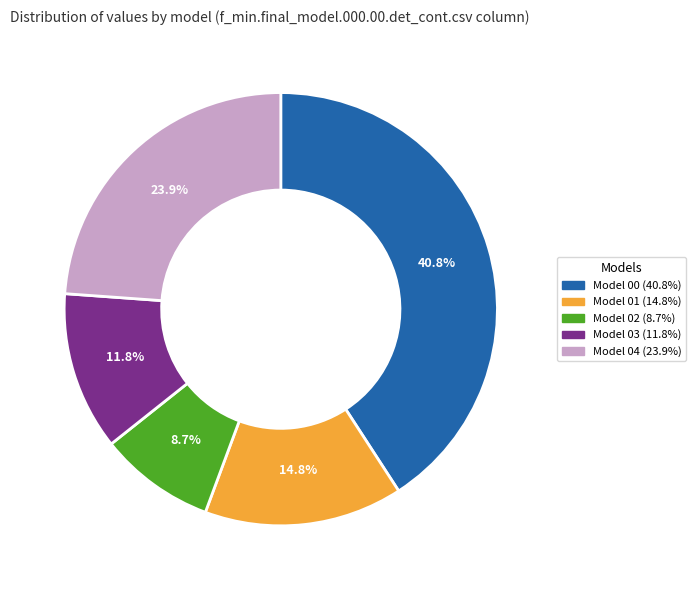

How many slices are in this pie chart?

5